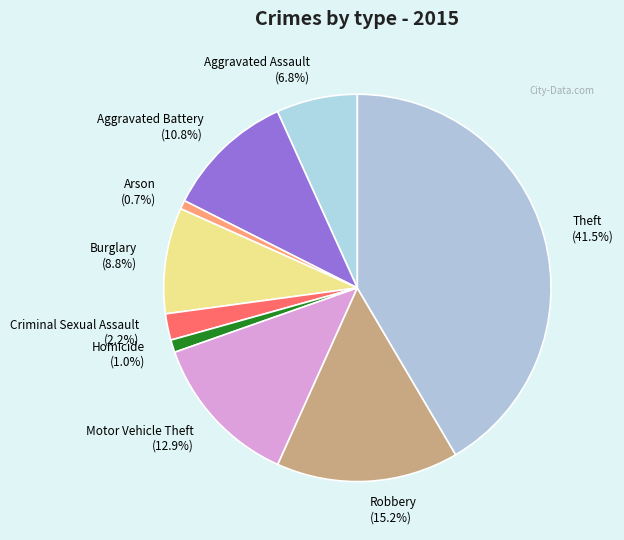

Count the number of slices in the pie.

9